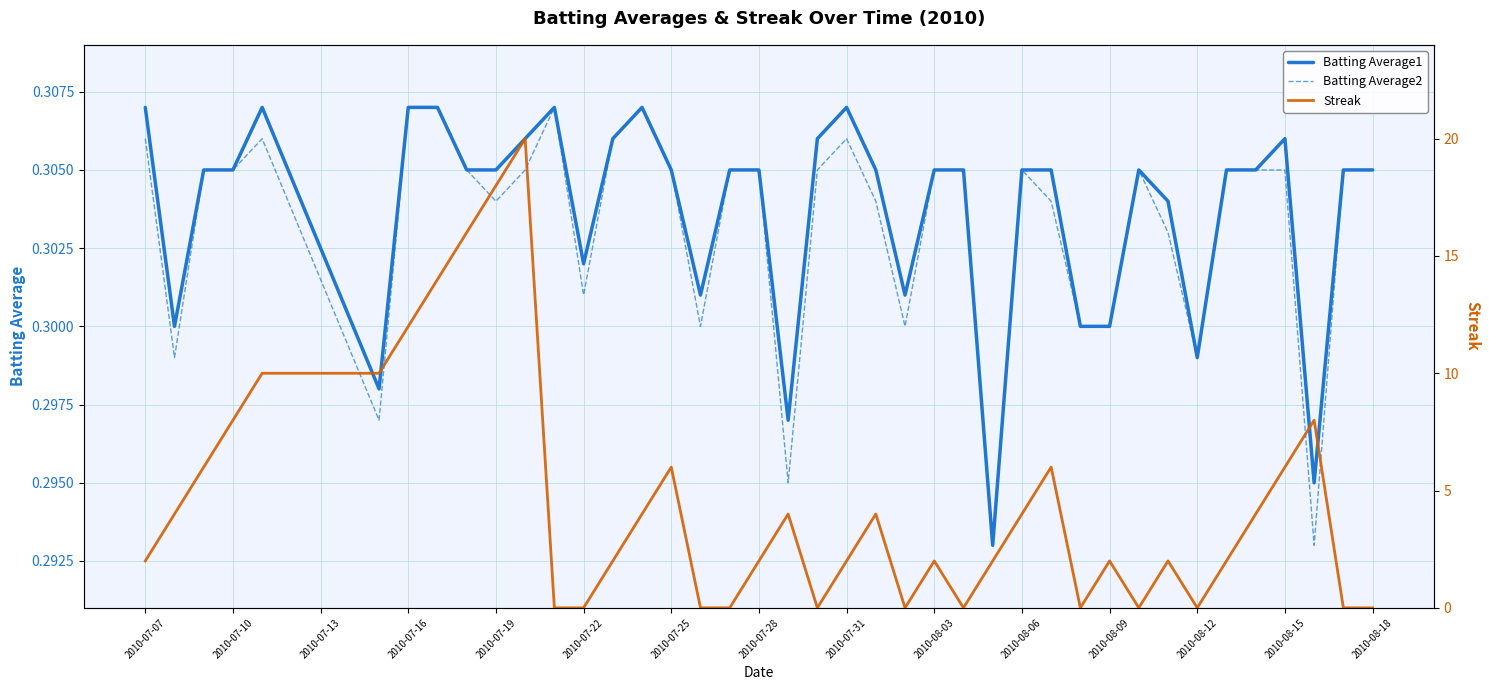

True or false: Batting Average1 has a value of 0.2 at 2010-07-31.

False